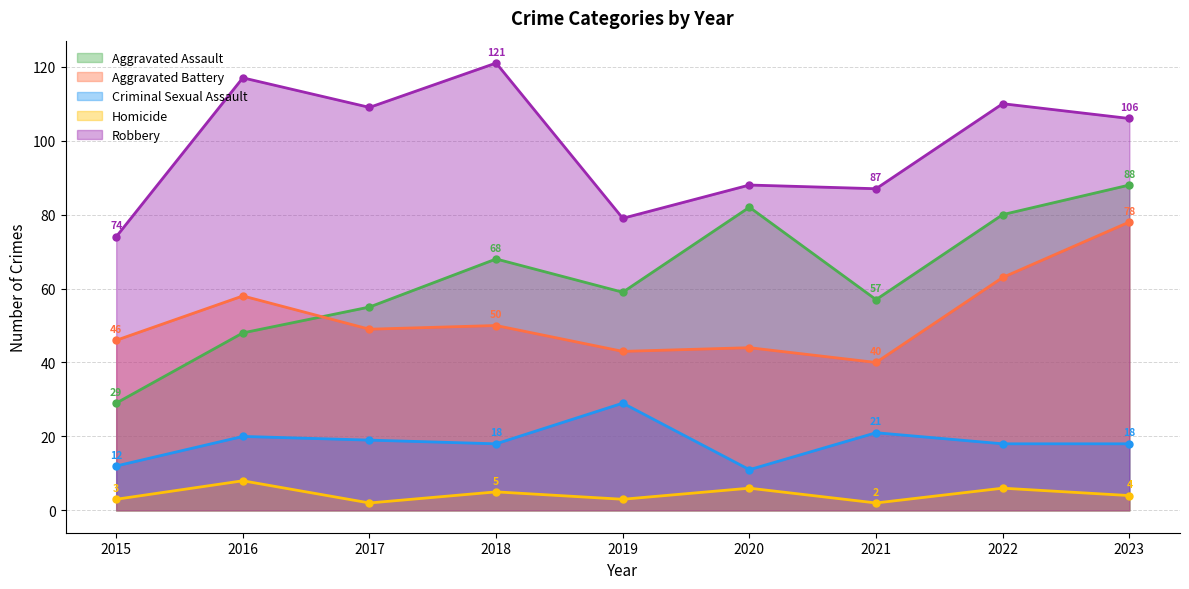

True or false: Aggravated Assault and Homicide cross at least once.

False